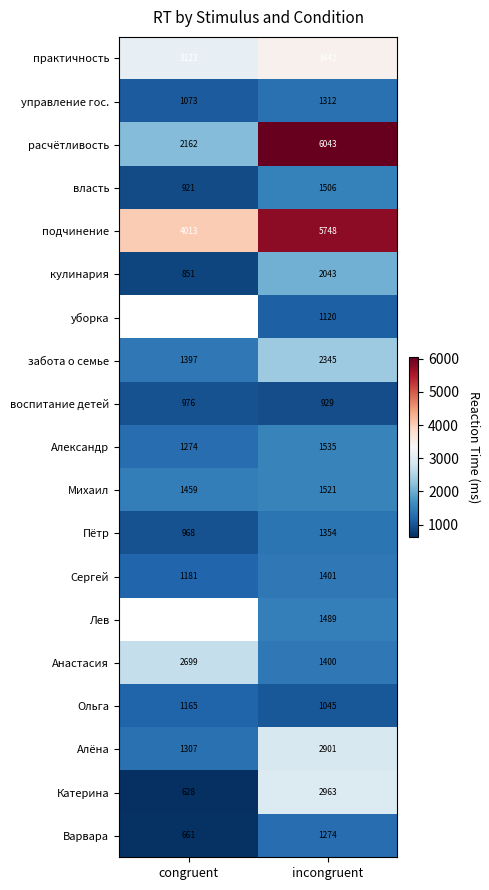

The value of расчётливость at congruent is 1043.0. True or false?

False